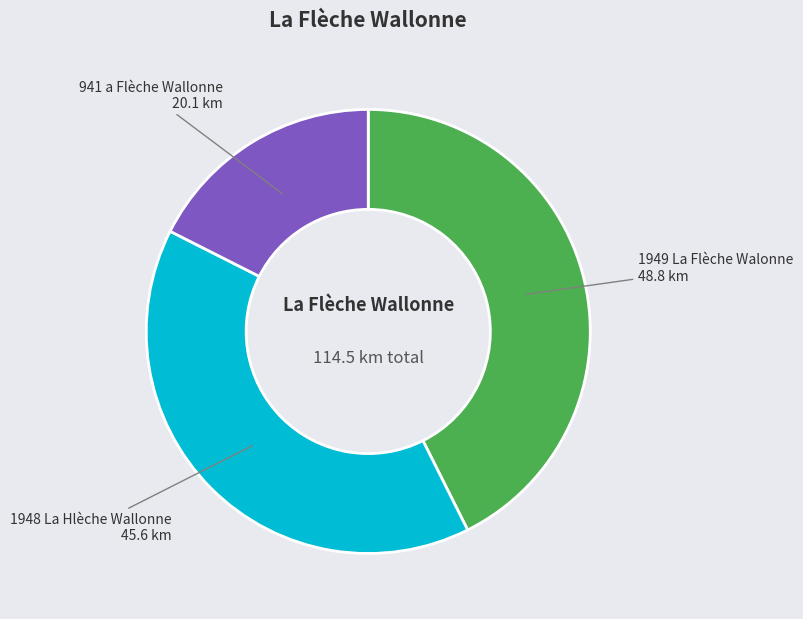

Is there any slice that represents more than half of the pie?

No